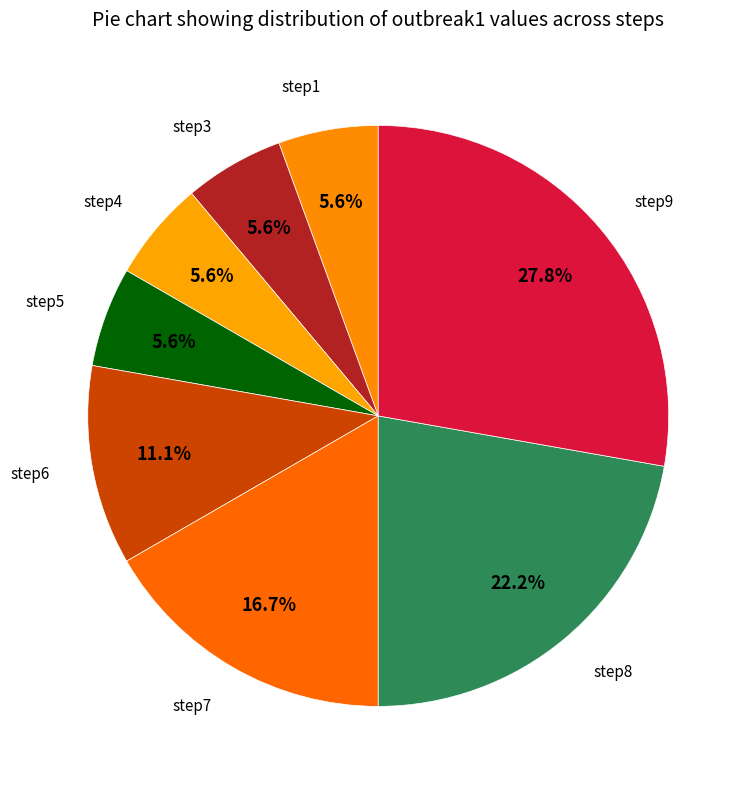

How many slices are in this pie chart?

8